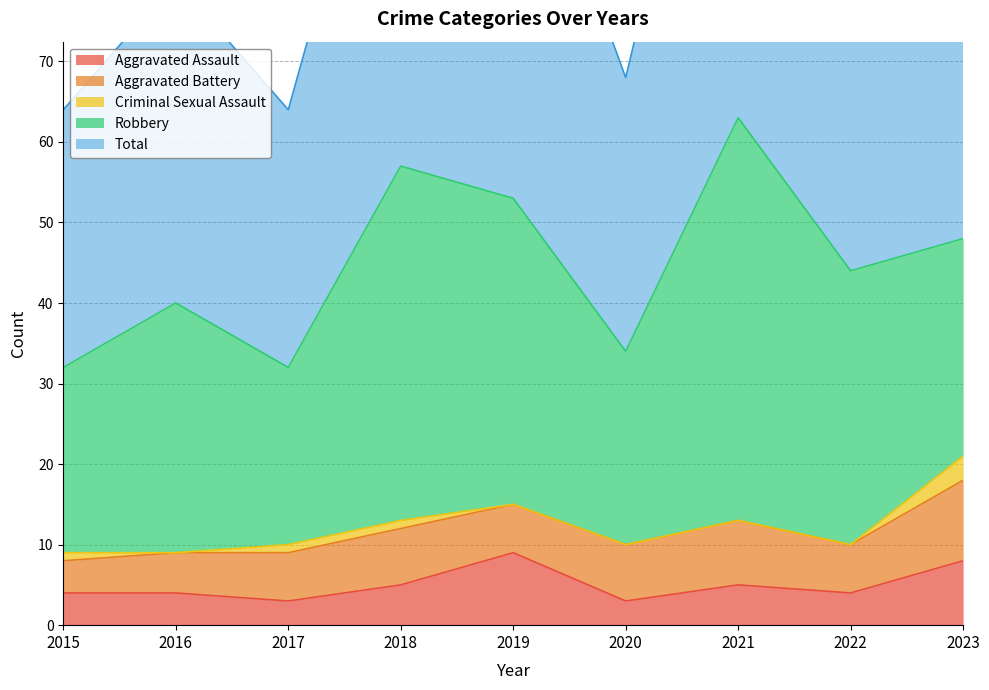

What is the highest value of the Robbery series?

50